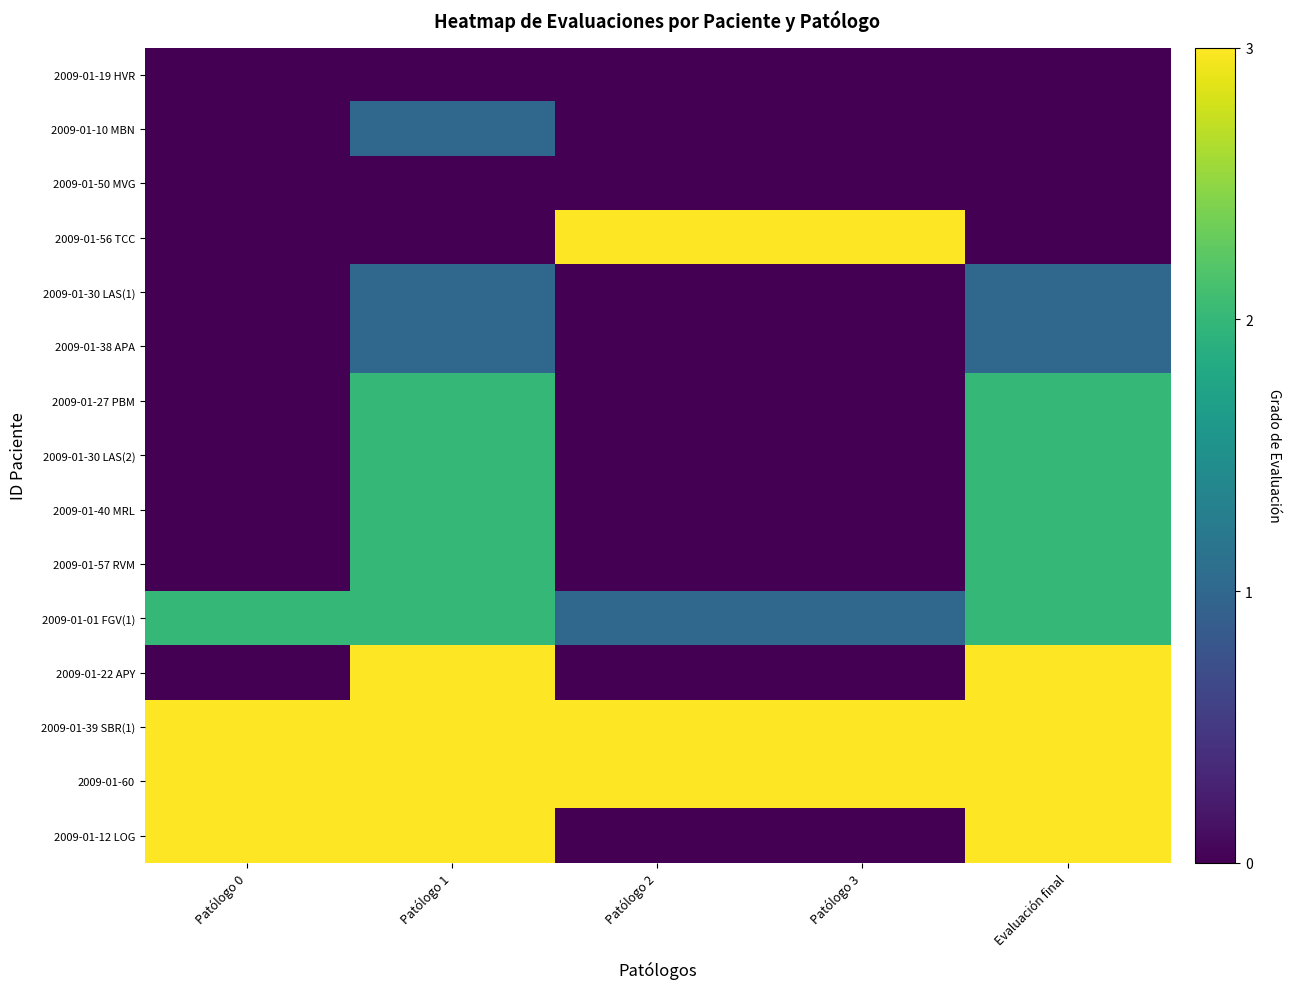

Which series has the largest total across all categories?

2009-01-39 SBR(1)